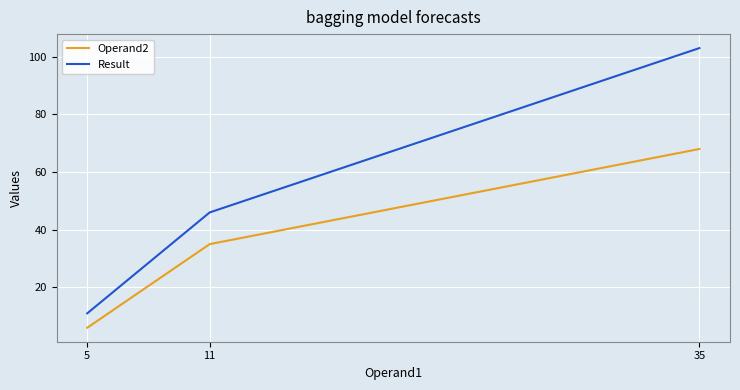

What is the average value of the Operand2 series?

36